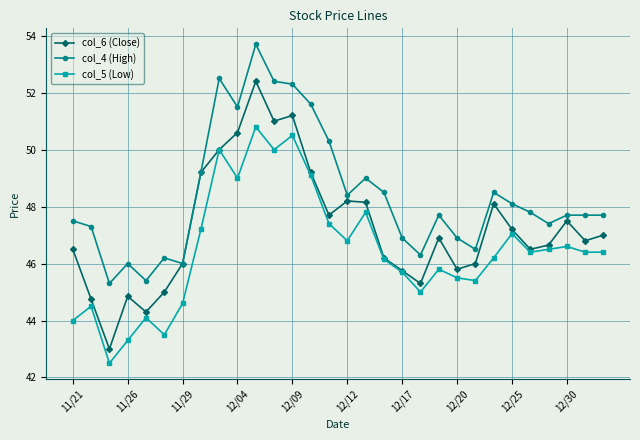

What is the lowest value of the col_4 (High) series?

45.3